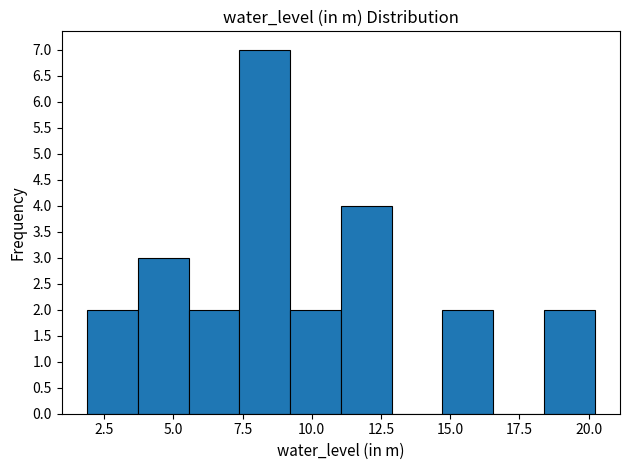

Read against the x-axis, roughly where is the centre of the tallest bar?

8.5